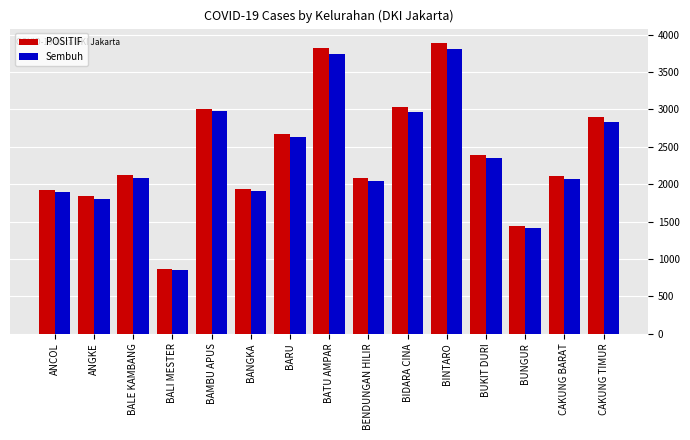

What is the difference between the second highest and minimum values in the Sembuh series?

2897